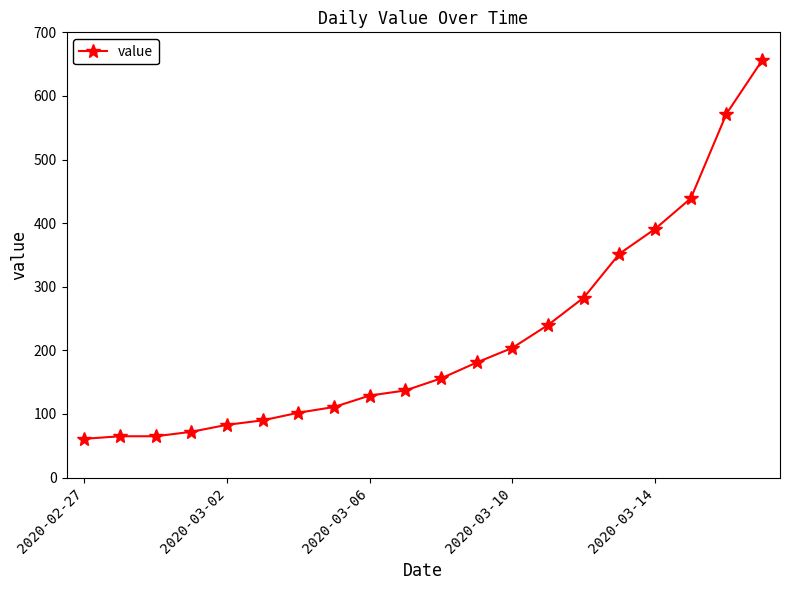

Reading left to right, extract all data points from this chart.

61	65	65	72	83	90	102	111	129	137	156	181	204	240	283	352	391	439	572	656